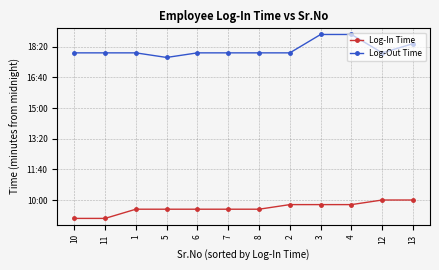

What are all the series names shown in the legend?

Log-In Time, Log-Out Time